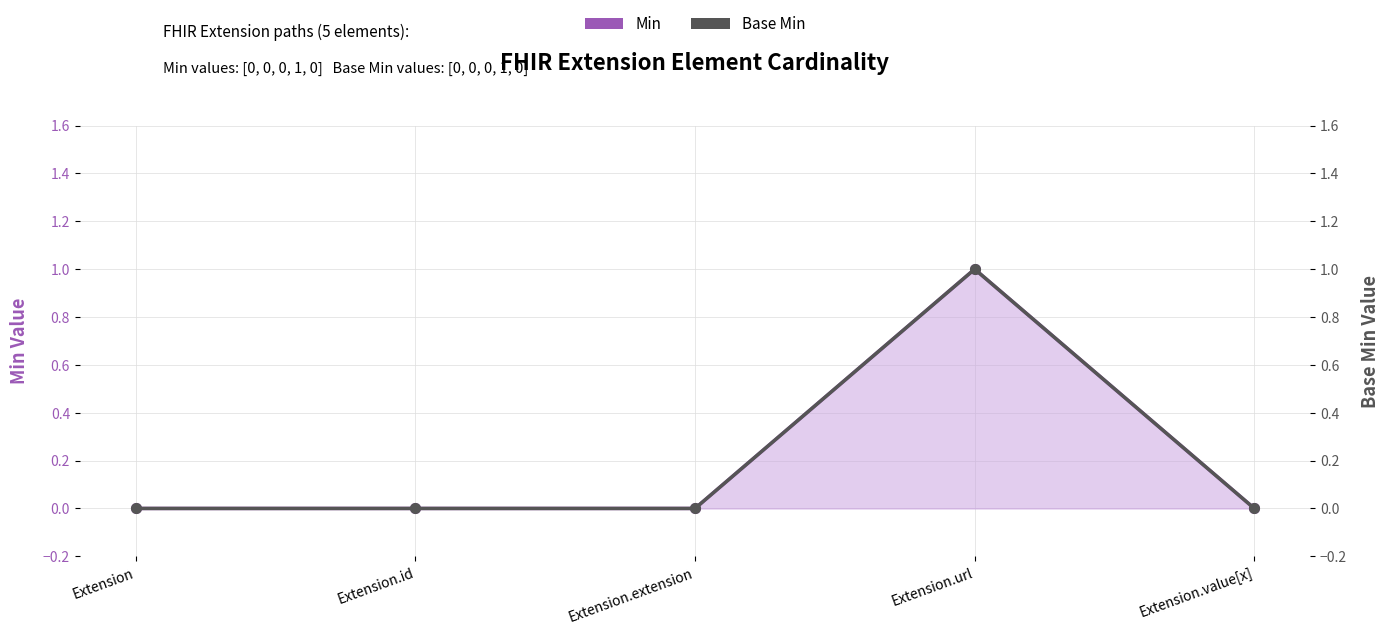

Which series changed the most between Extension and Extension.id?

Min